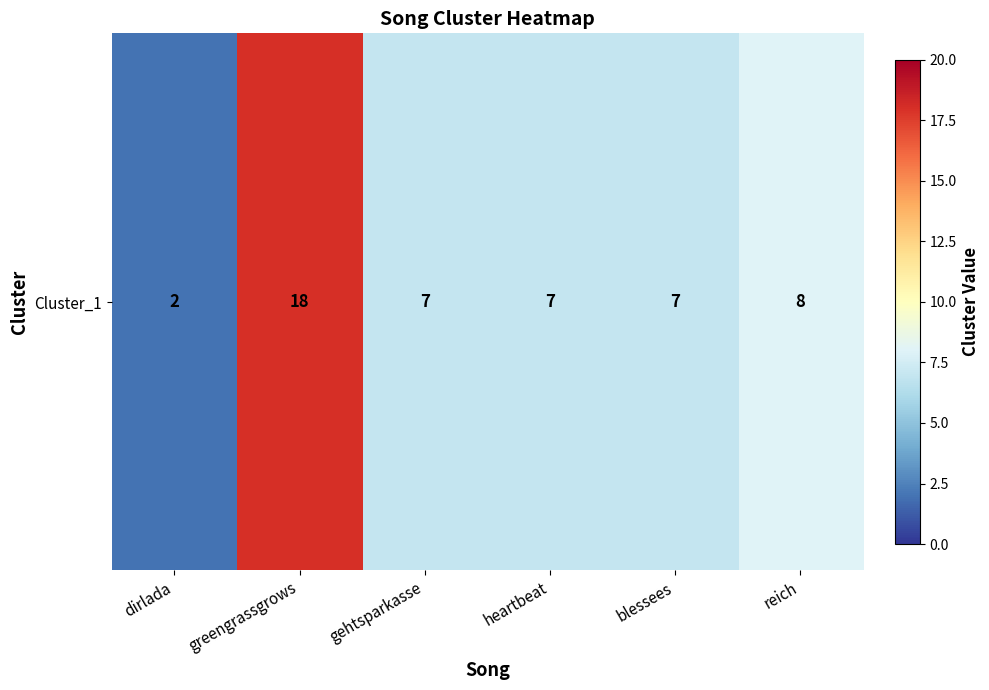

At which category does the chart reach its minimum across all series?

dirlada